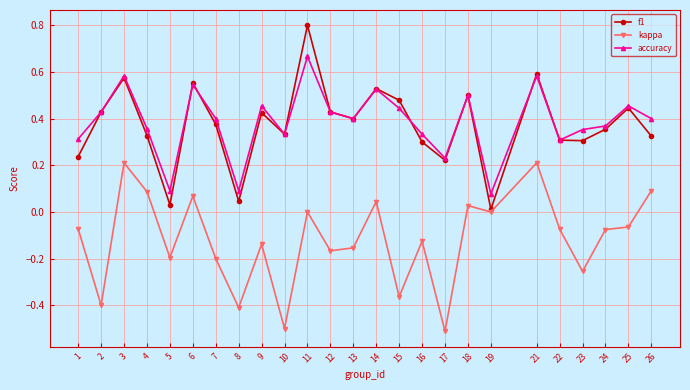

Which series changed the most between 2 and 21?

kappa